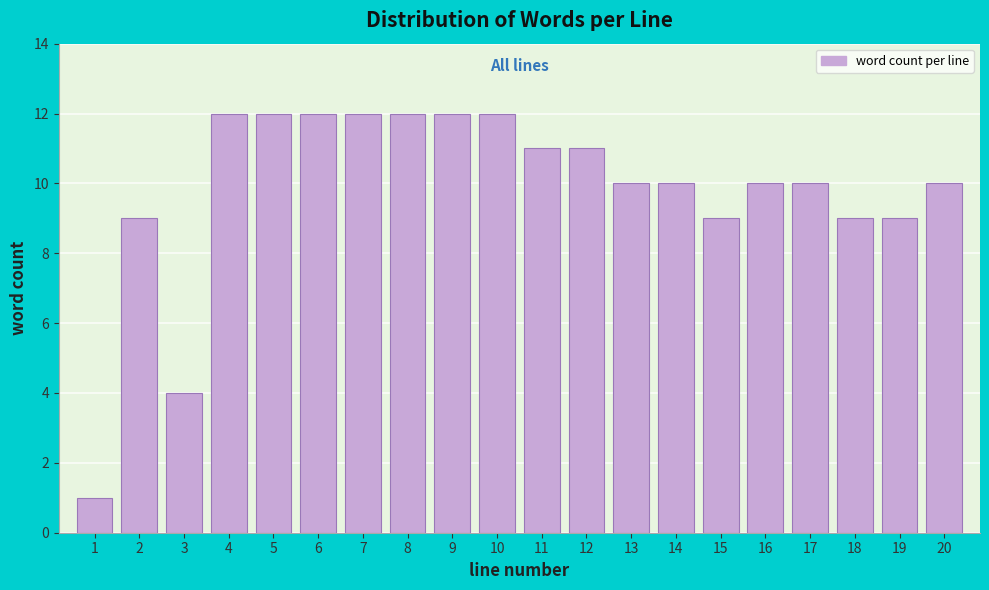

Reading left to right, extract all data points from this chart.

1=1	2=9	3=4	4=12	5=12	6=12	7=12	8=12	9=12	10=12	11=11	12=11	13=10	14=10	15=9	16=10	17=10	18=9	19=9	20=10